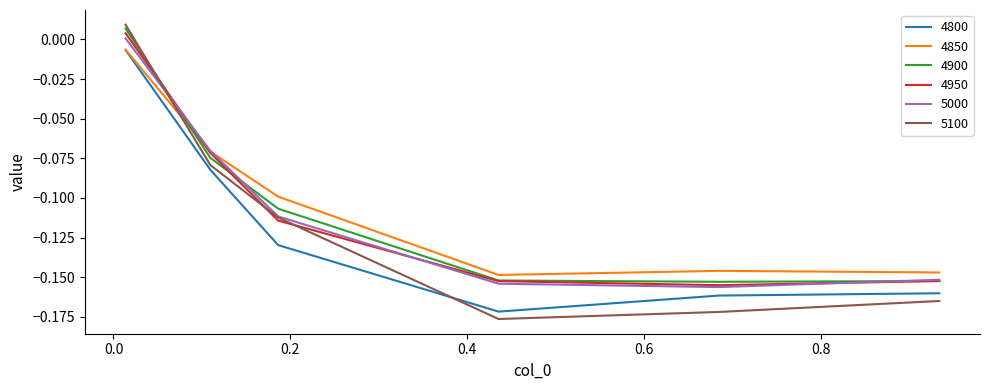

Which series has the widest spread of values?

5100